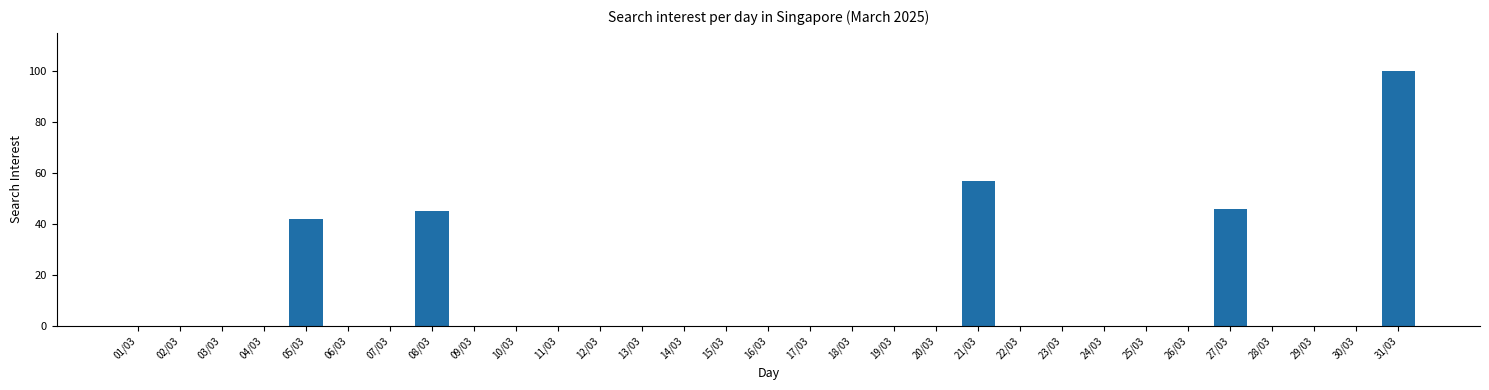

What is the sum of all values?

290